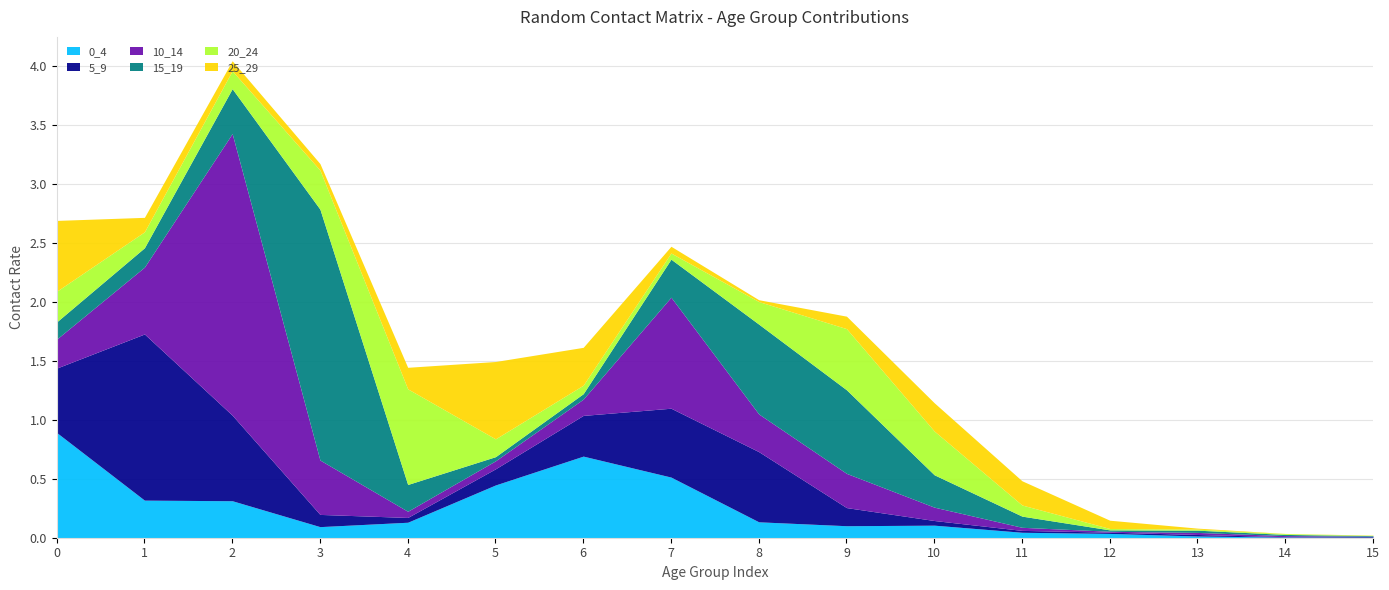

In 25_29, how many points are higher than both neighbors (excluding endpoints)?

2